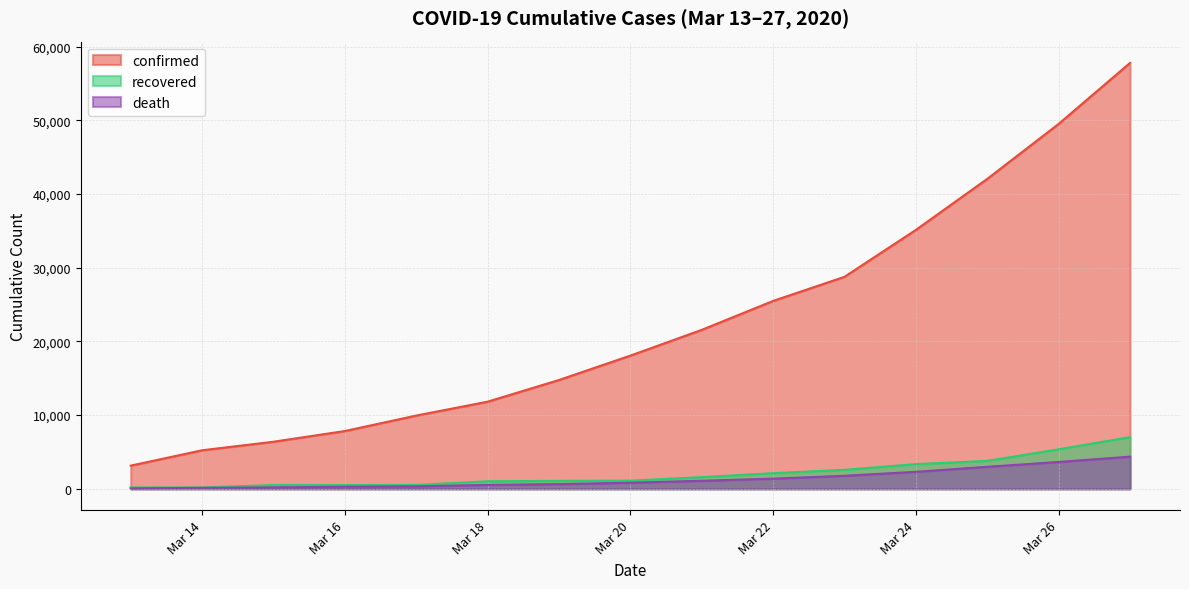

Which series changed the most between Mar 14 and Mar 22?

confirmed